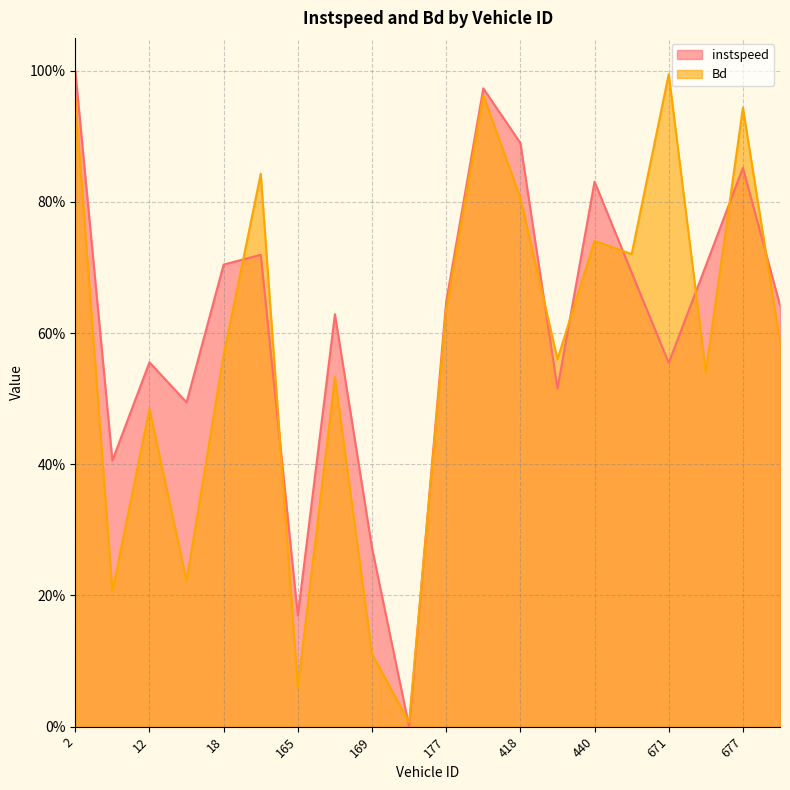

What is the difference between the maximum and second lowest values in the instspeed series?

0.8